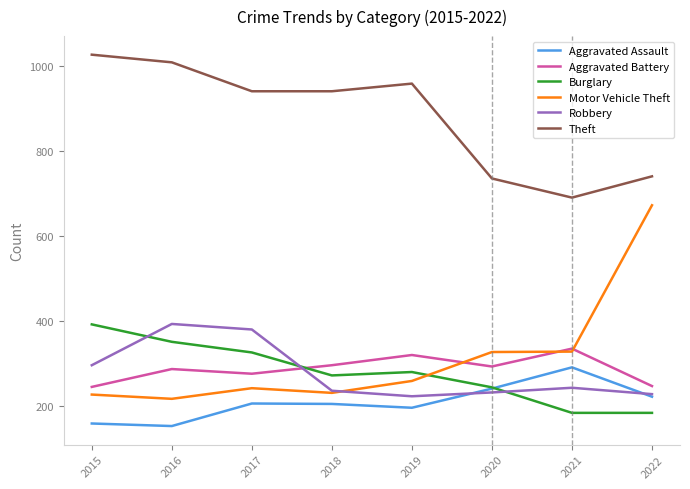

Count the number of categories in the chart.

8